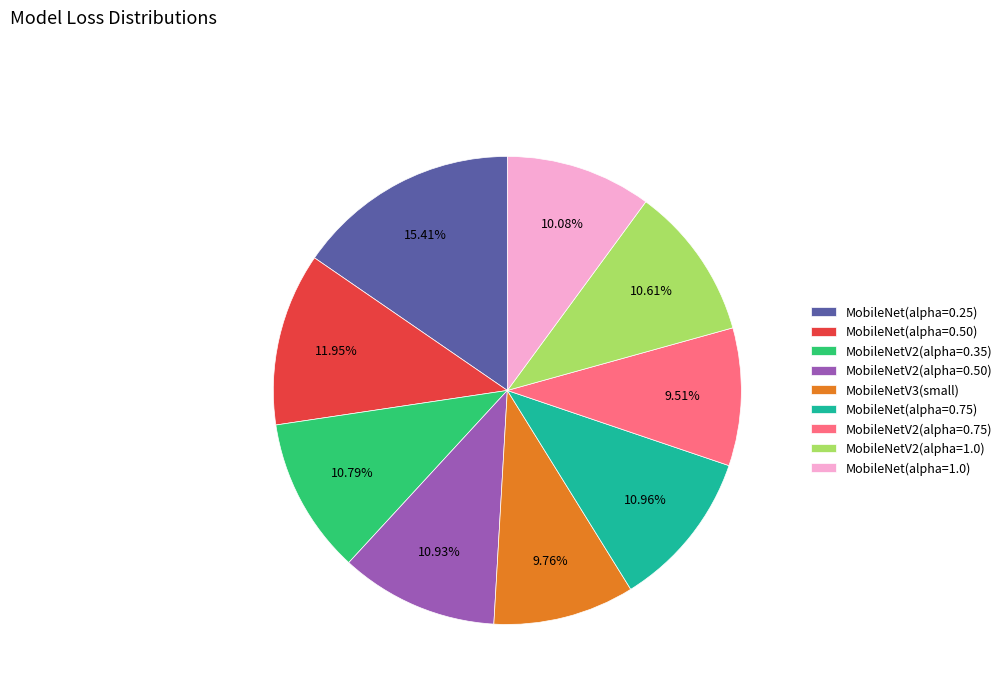

True or false: MobileNet(alpha=1.0) accounts for 1% of the total.

False